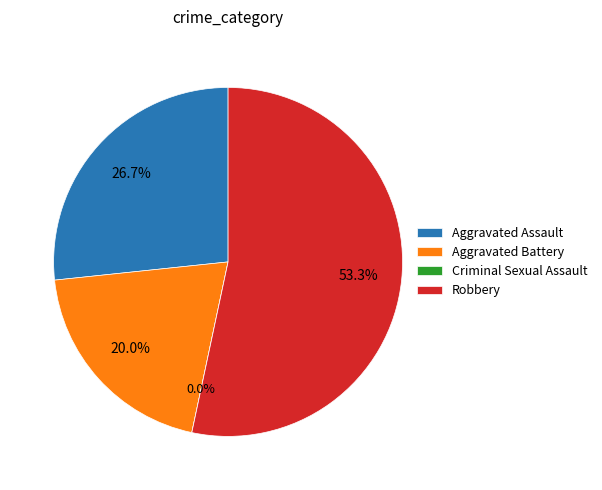

What percentage is the Aggravated Battery slice, to the nearest percent?

20%